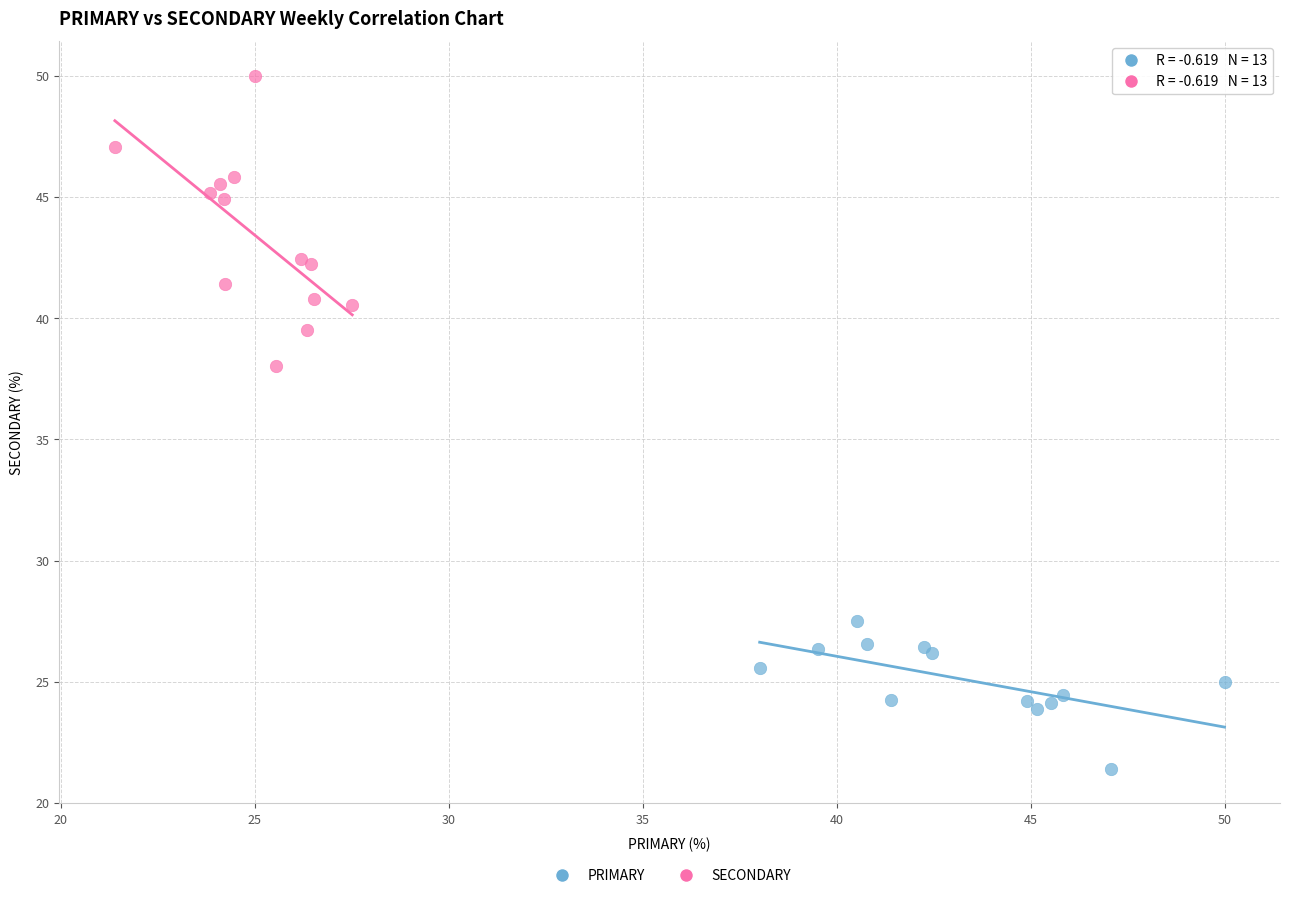

Which series reaches the maximum Y coordinate?

SECONDARY